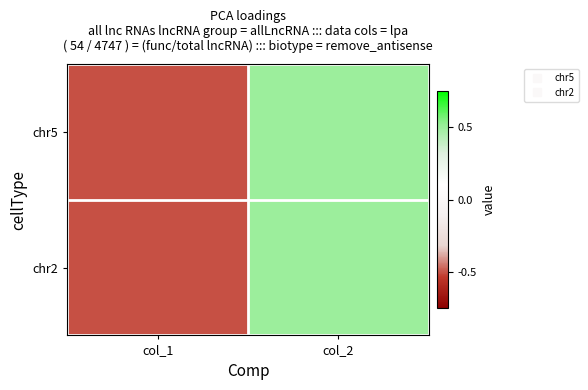

Between col_1 and col_2, which is larger?

col_2